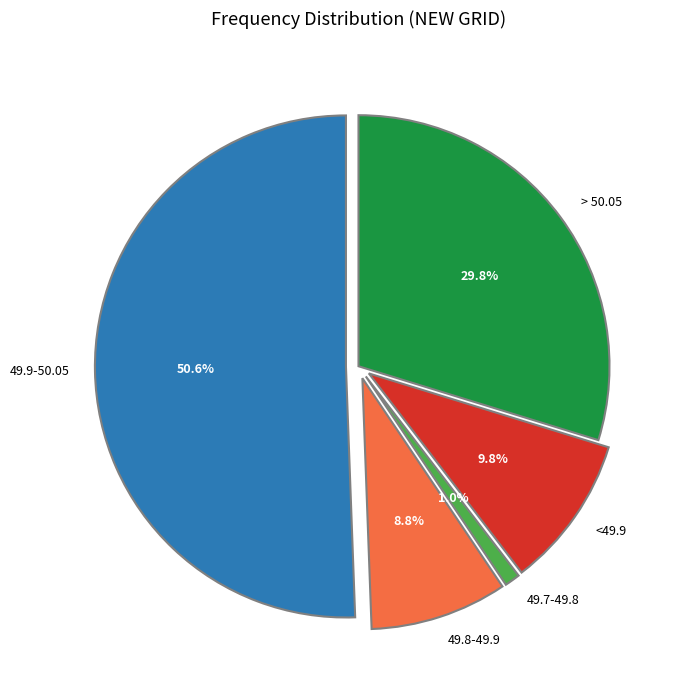

Count the number of slices in the pie.

5